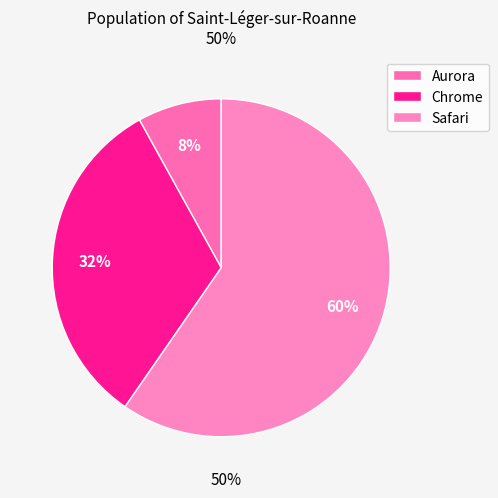

Count the number of slices in the pie.

3